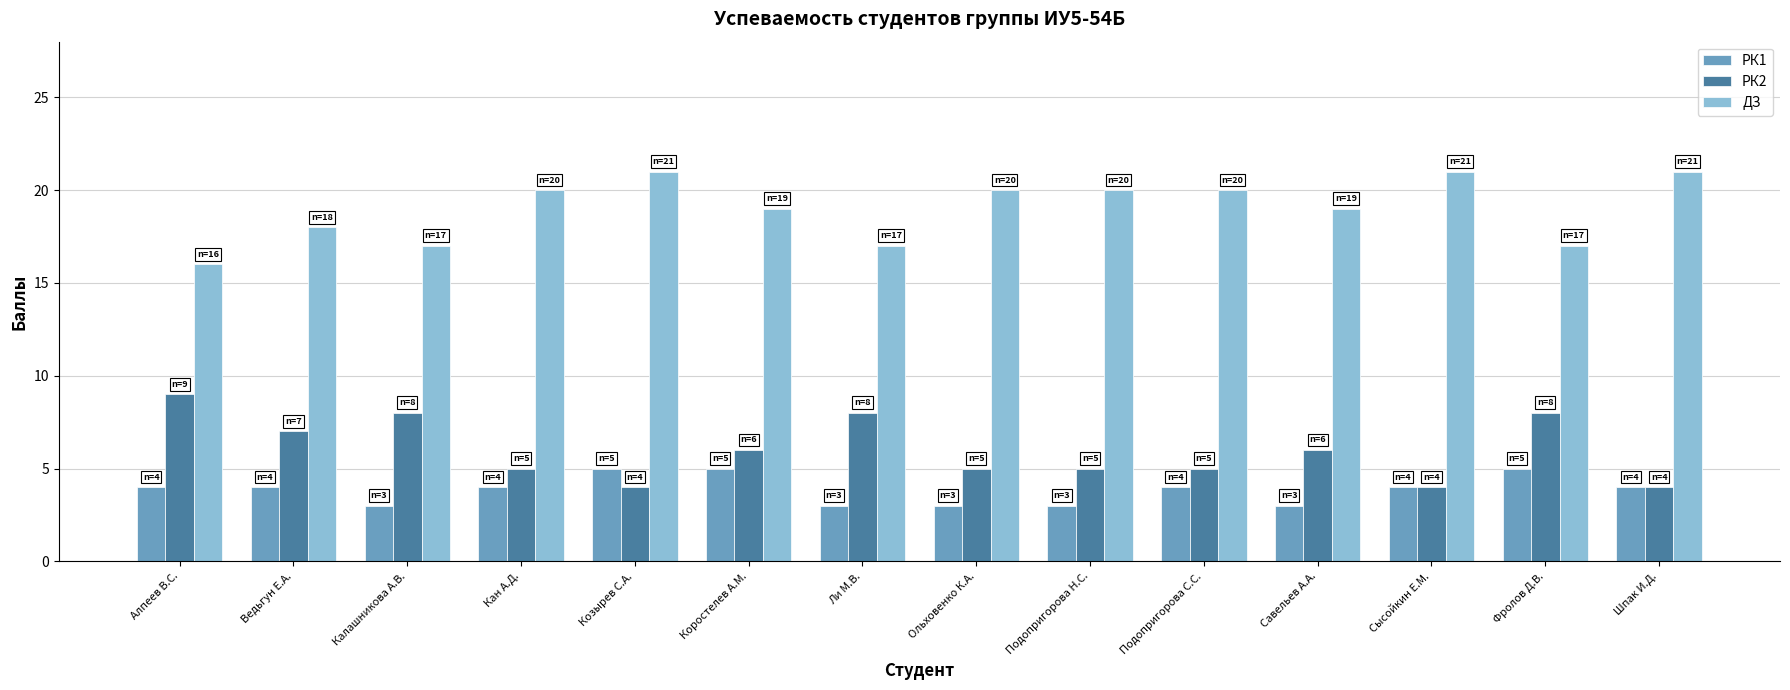

What is the spread (max minus min) of values at Подопригорова Н.С.?

17